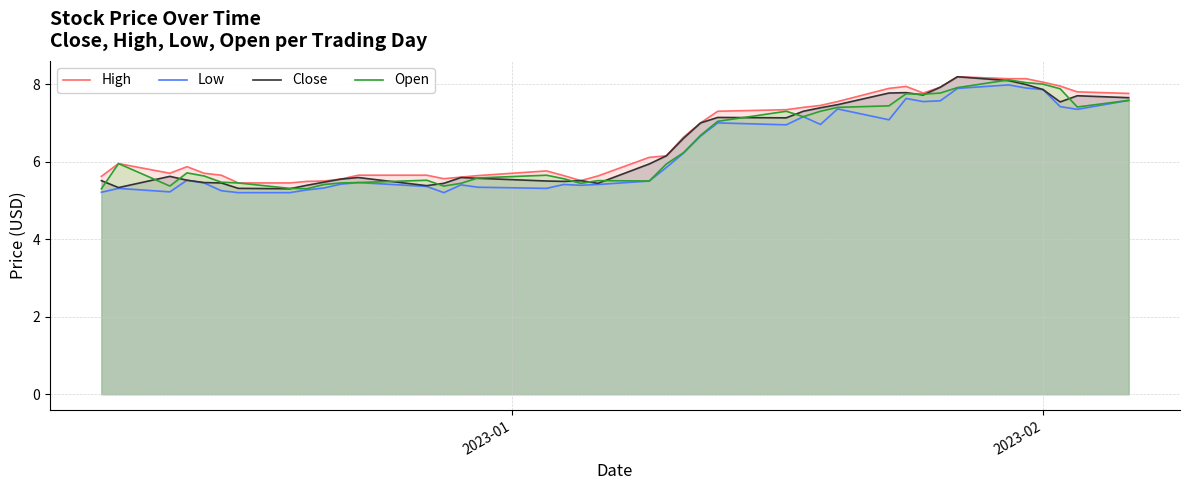

What is the greatest value displayed?

8.2